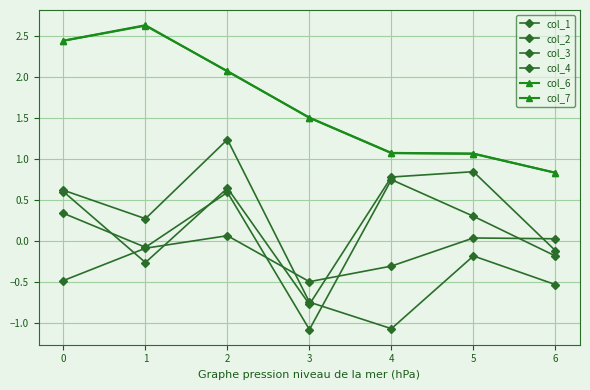

Is this an area chart (filled region under the line)?

No